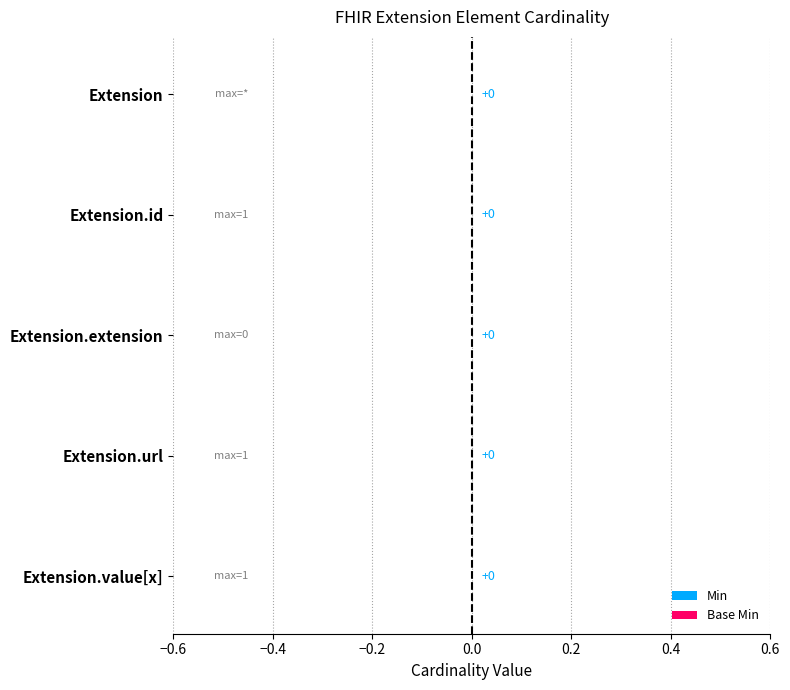

What is the label of the 1st bar from the left?

Extension